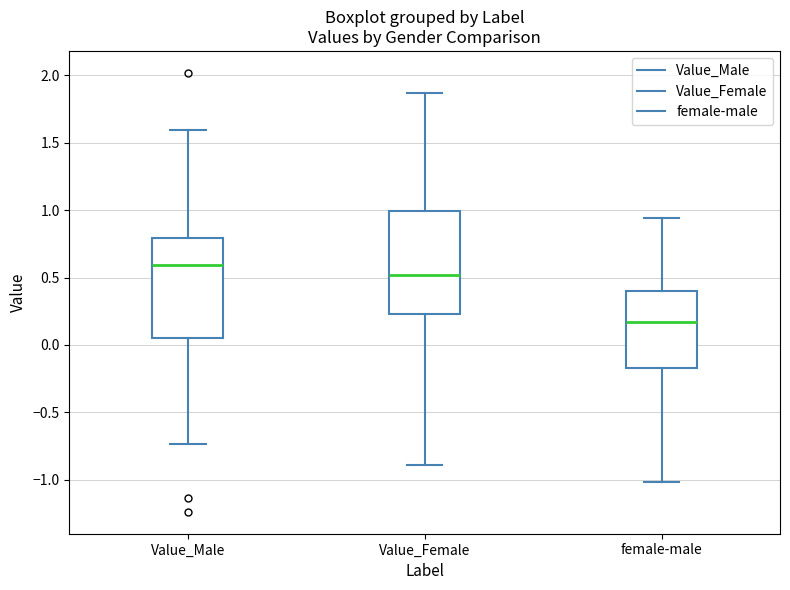

Reading left to right, read every box against the y-axis: the position of its median line, the range the box covers, and the ends of its whiskers. The values are not printed on the chart, so give them approximately, as read against the axis.

Value_Male: median 0.60, box 0.05 to 0.80, whiskers -0.75 to 1.60
Value_Female: median 0.50, box 0.25 to 1.00, whiskers -0.90 to 1.85
female-male: median 0.15, box -0.15 to 0.40, whiskers -1.00 to 0.95